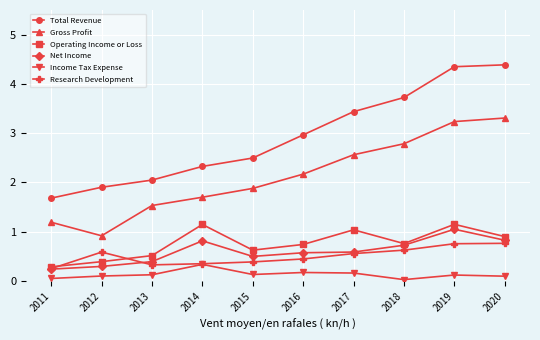

At which category does Operating Income or Loss reach its first local valley?

2015